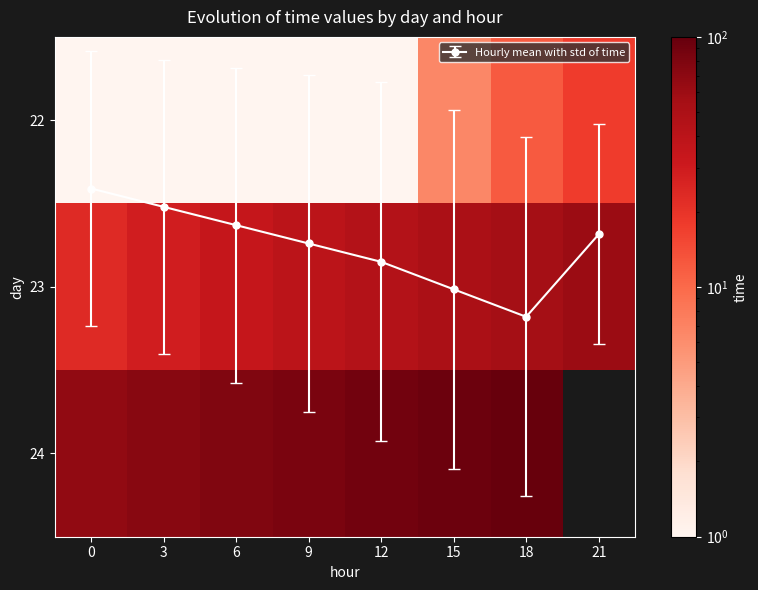

List the labels in order of 22 value, smallest first.

0, 3, 6, 9, 12, 15, 18, 21